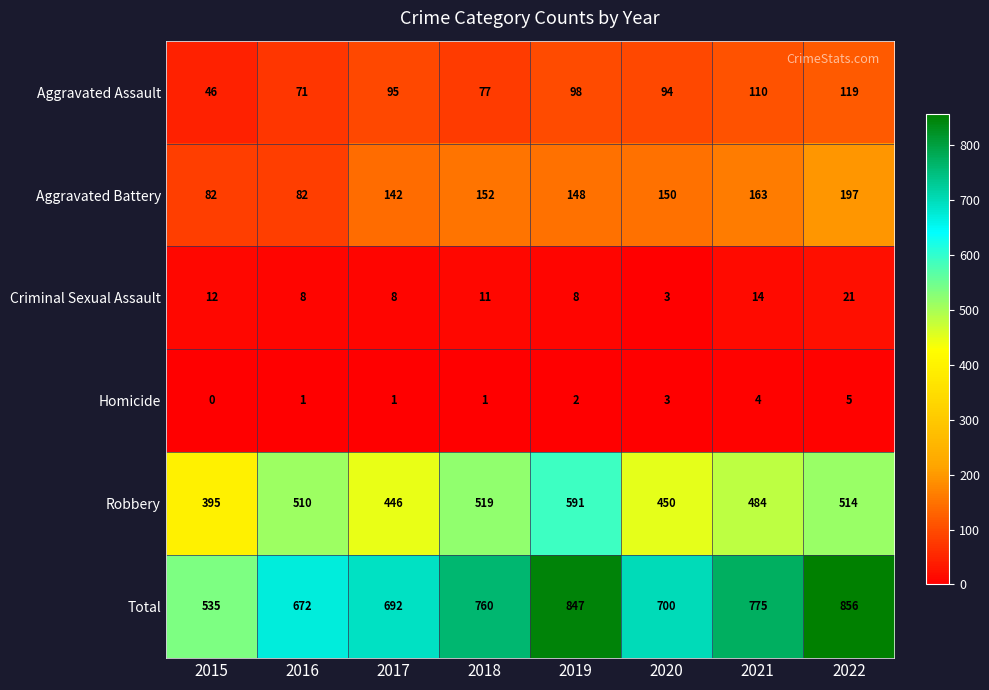

True or false: Aggravated Battery has a value of 217 at 2021.

False